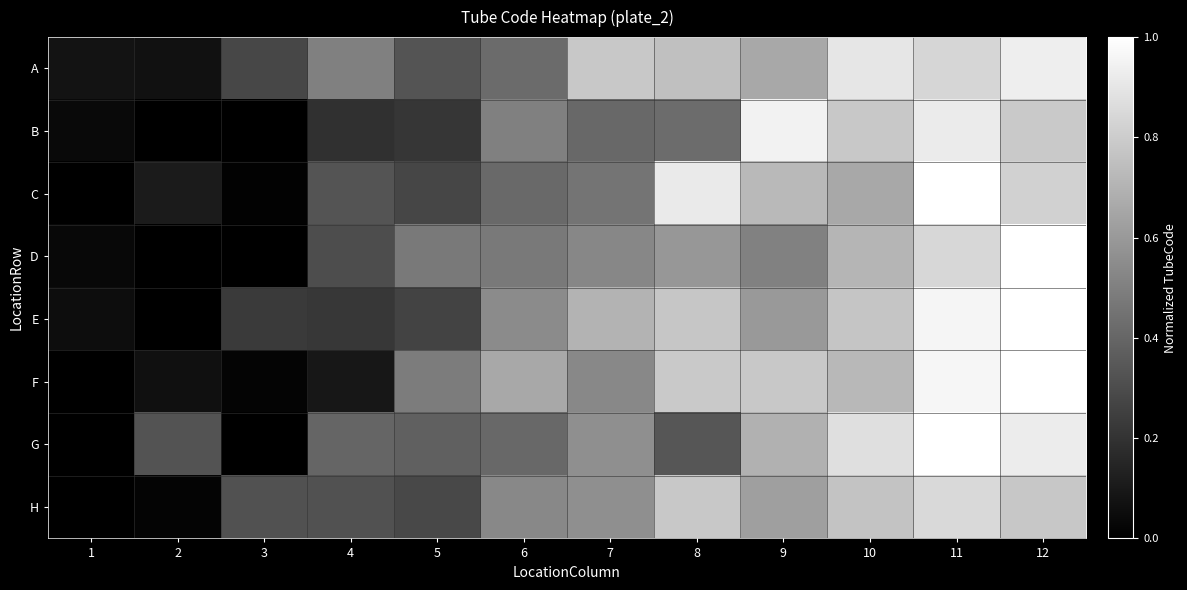

Reading left to right, transcribe all the data shown in this chart.

A: 1=0.1	2=0.1	3=0.3	4=0.5	5=0.3	6=0.4	7=0.8	8=0.8	9=0.7	10=0.9	11=0.8	12=0.9
B: 1=0.0	2=0.0	3=0.0	4=0.2	5=0.2	6=0.5	7=0.4	8=0.4	9=0.9	10=0.8	11=0.9	12=0.8
C: 1=0.0	2=0.1	3=0.0	4=0.3	5=0.3	6=0.4	7=0.5	8=0.9	9=0.7	10=0.7	11=1.0	12=0.8
D: 1=0.0	2=0.0	3=0.0	4=0.3	5=0.5	6=0.5	7=0.5	8=0.6	9=0.5	10=0.7	11=0.8	12=1.0
E: 1=0.1	2=0.0	3=0.2	4=0.2	5=0.3	6=0.5	7=0.7	8=0.8	9=0.6	10=0.8	11=1.0	12=1.0
F: 1=0.0	2=0.1	3=0.0	4=0.1	5=0.5	6=0.7	7=0.5	8=0.8	9=0.8	10=0.7	11=1.0	12=1.0
G: 1=0.0	2=0.3	3=0.0	4=0.4	5=0.4	6=0.4	7=0.6	8=0.3	9=0.7	10=0.9	11=1.0	12=0.9
H: 1=0.0	2=0.0	3=0.3	4=0.3	5=0.3	6=0.5	7=0.6	8=0.8	9=0.6	10=0.8	11=0.9	12=0.8